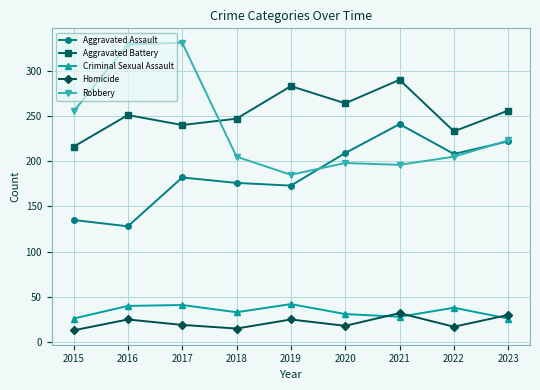

How many times do Robbery and Aggravated Battery cross each other?

1